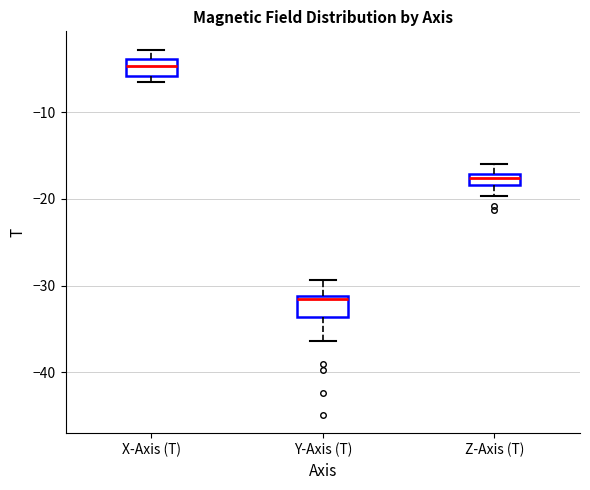

Where does the upper whisker of the box for Z-Axis (T) end on the y-axis? The values are not printed on the chart, so give them approximately, as read against the axis.

-16